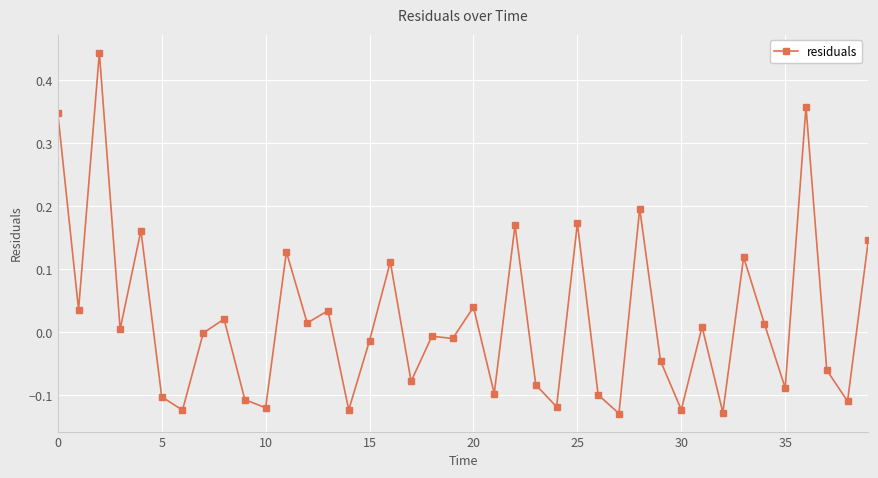

What is the difference between the second highest and second lowest values?

0.5